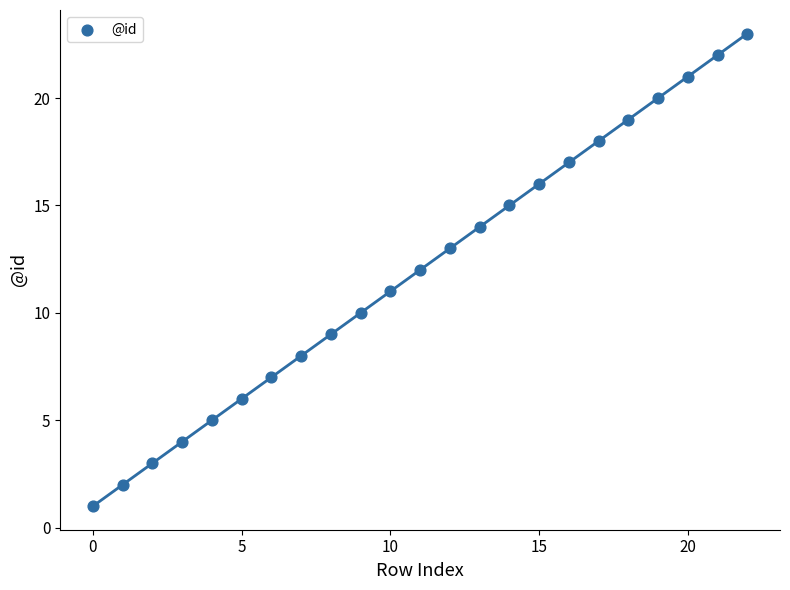

What is the range of Y values (max minus min)?

22